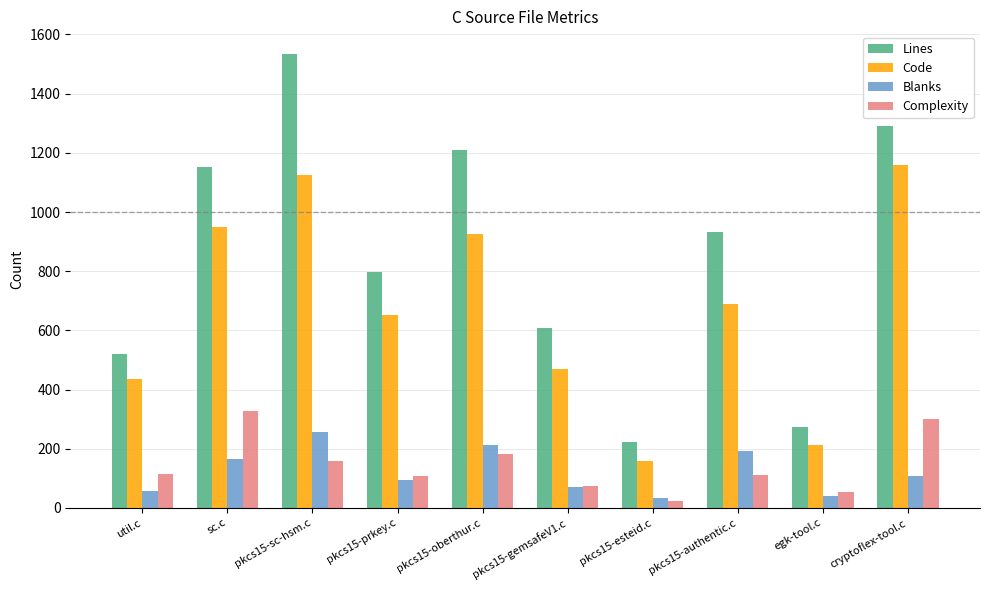

What is the label of the 4th bar from the left?

pkcs15-prkey.c